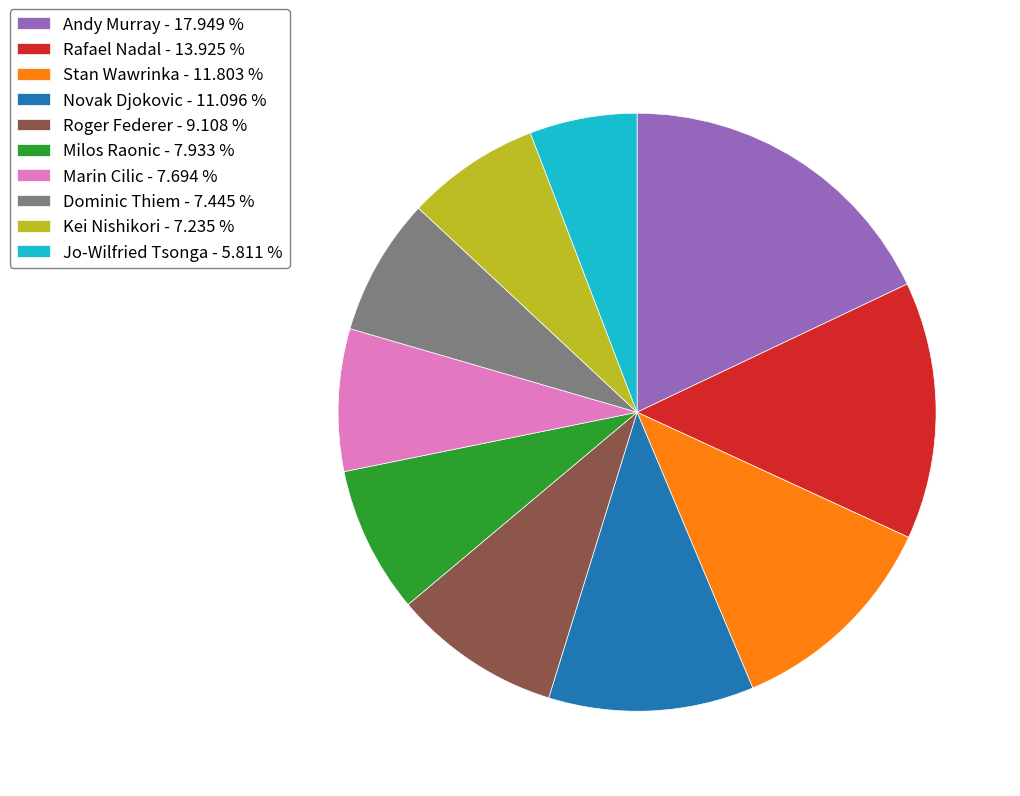

Approximately how many times larger is the value at Stan Wawrinka compared to Rafael Nadal?

0.8